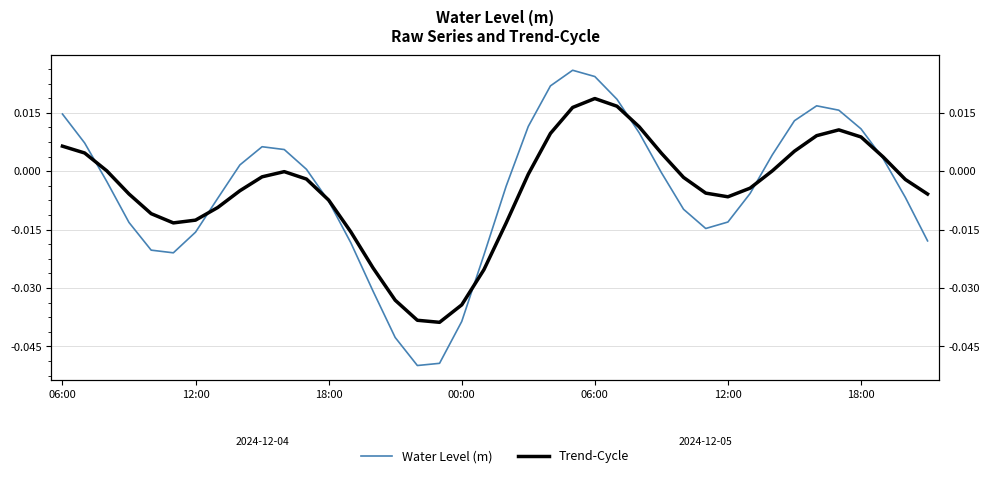

True or false: Trend-Cycle has a value of 0.0 at 12:00.

True